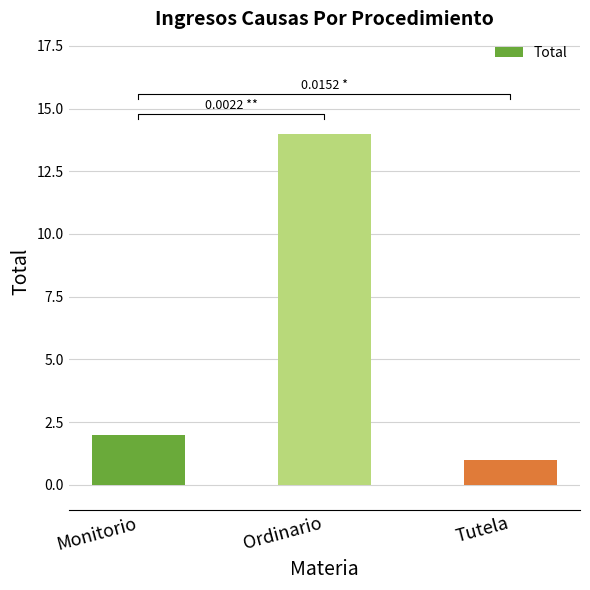

What is the greatest value displayed?

14